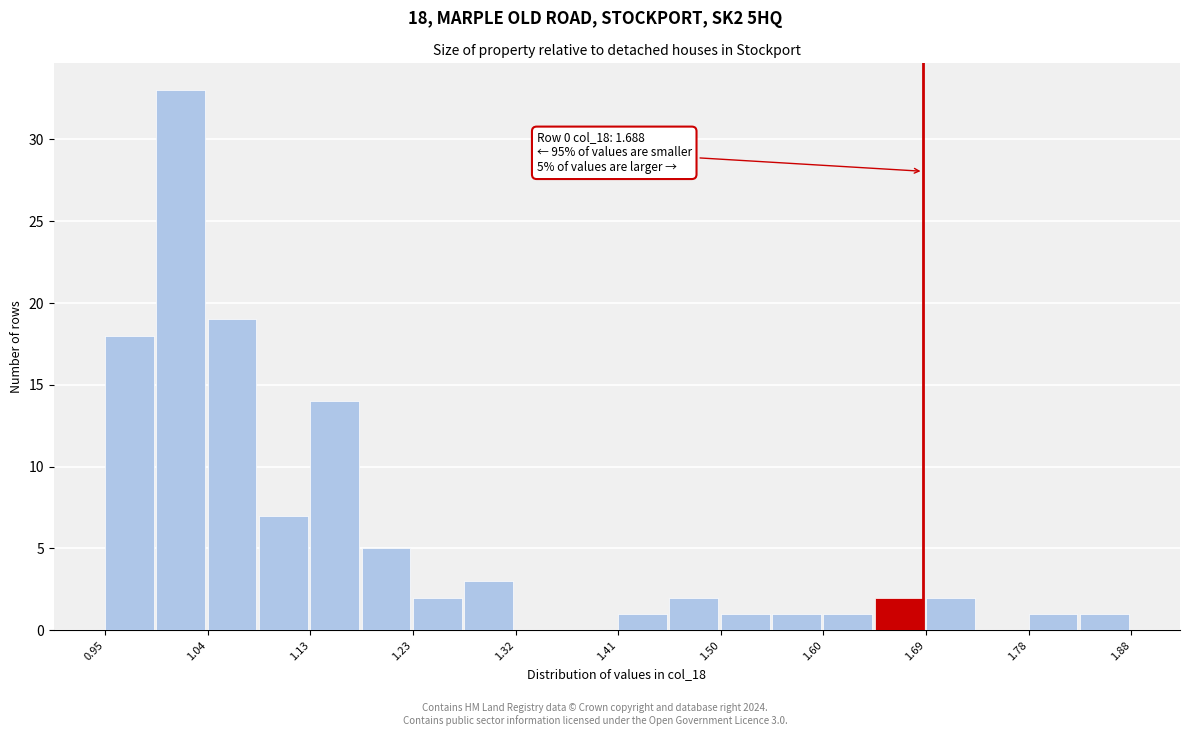

Which range on the x-axis has the tallest bar?

0.99 to 1.04